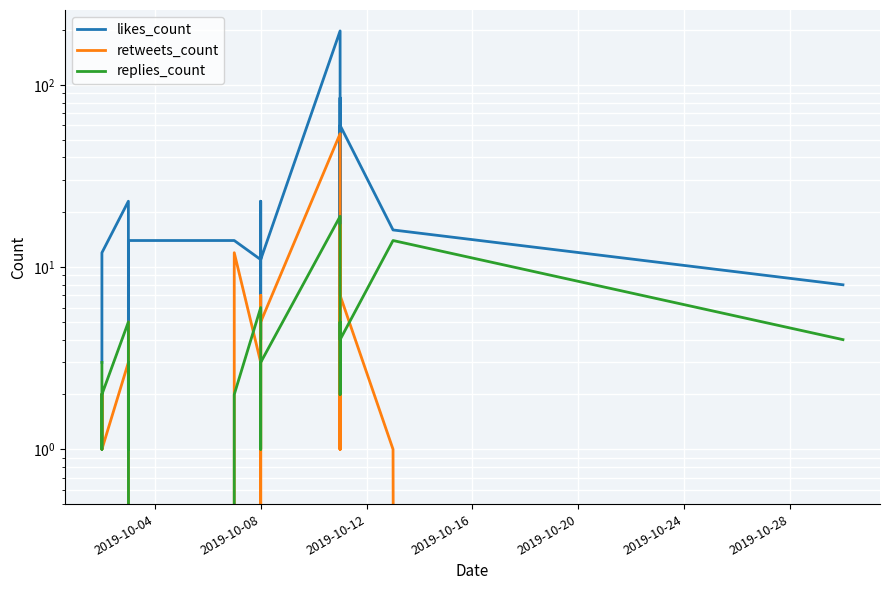

How many values in the retweets_count series are below 3?

11